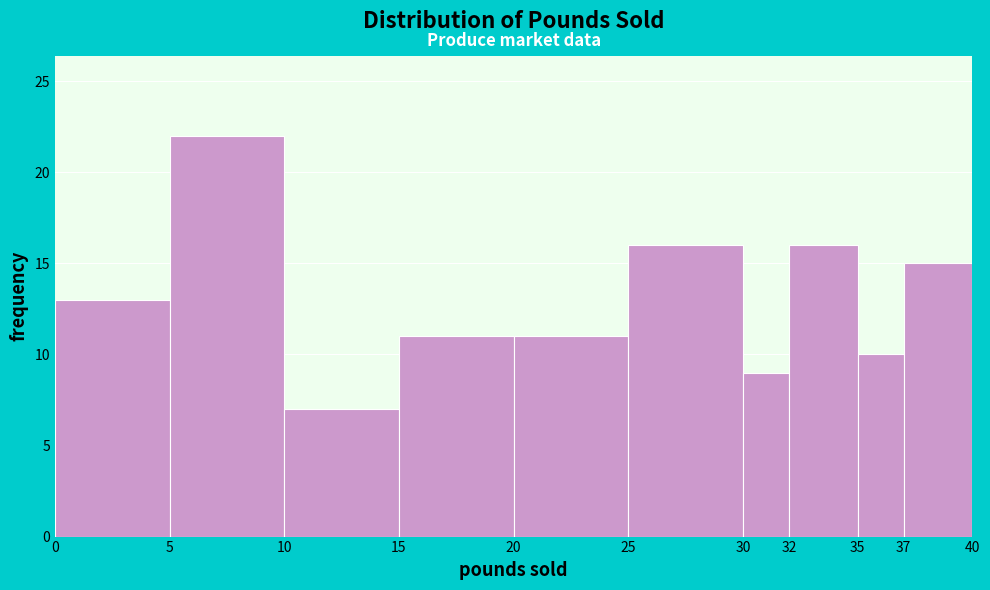

What is the height of the bar covering 0 to 5 on the x-axis? The values are not printed on the chart, so give them approximately, as read against the axis.

13